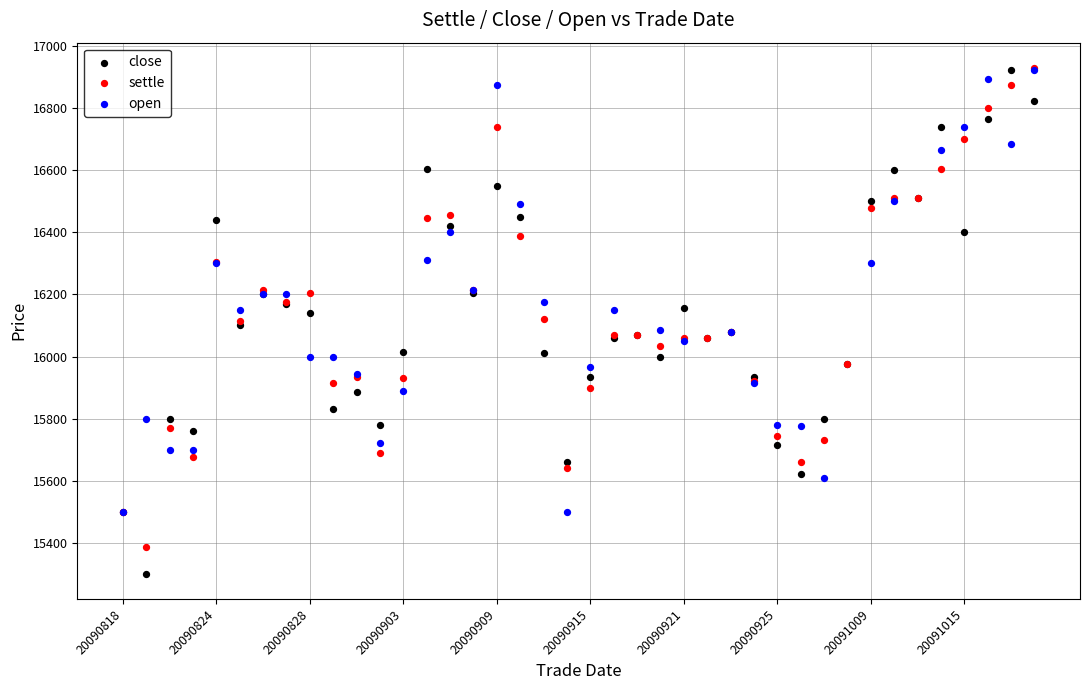

Which series has the widest spread of Y values?

close